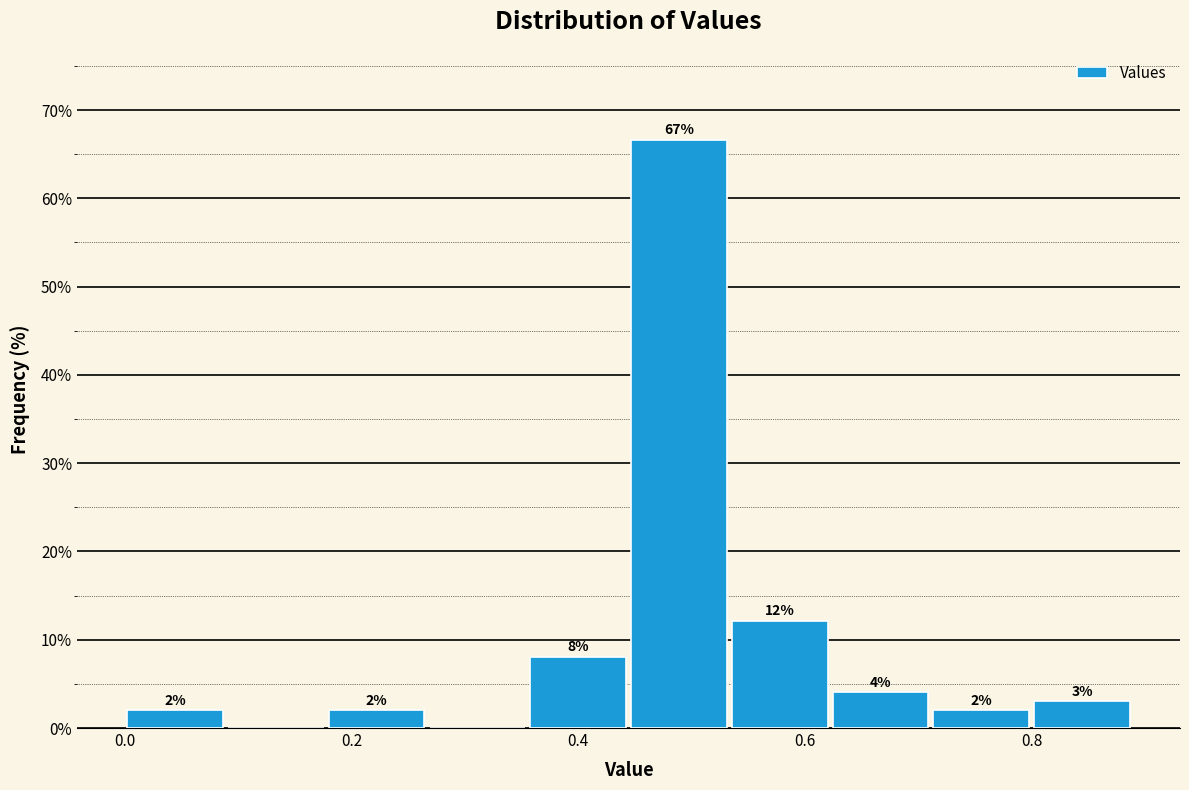

Which range on the x-axis has the tallest bar?

0.44 to 0.54